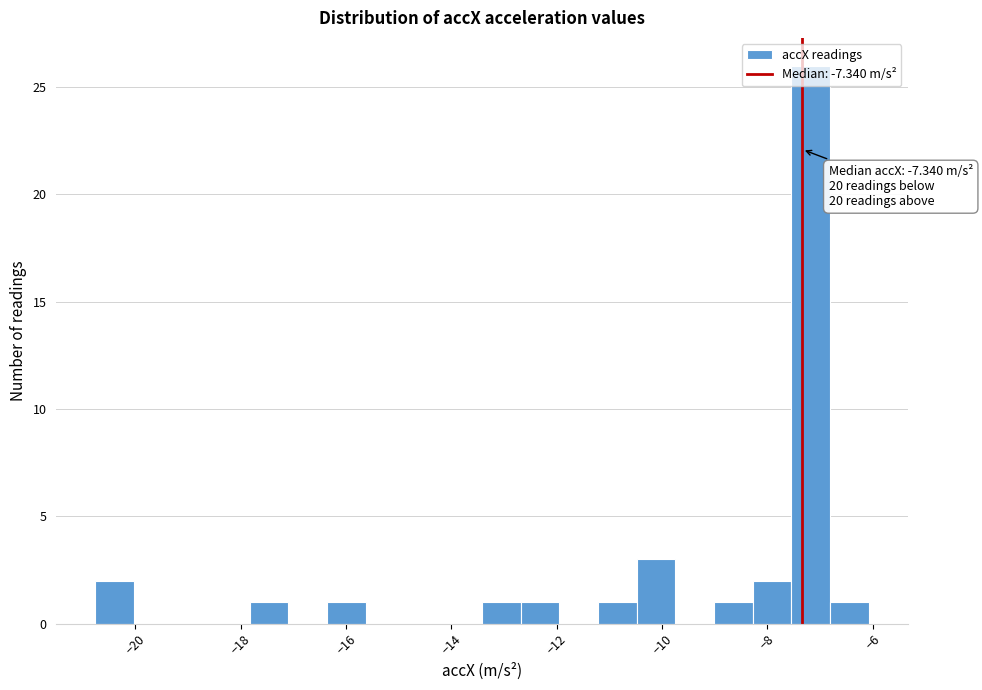

Read against the x-axis, roughly where is the centre of the tallest bar?

-7.2